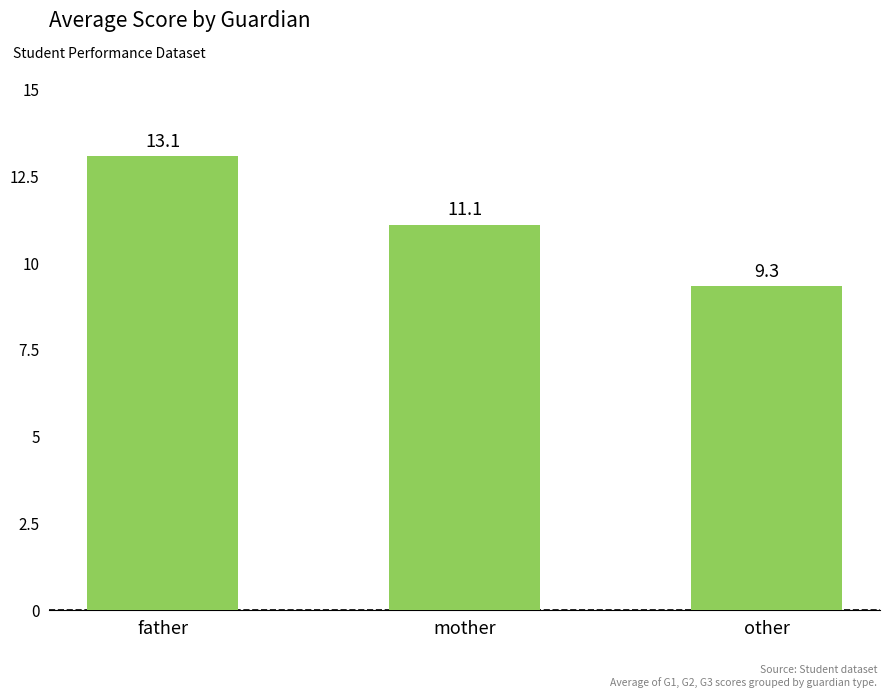

Which category has the lowest value across all series?

other